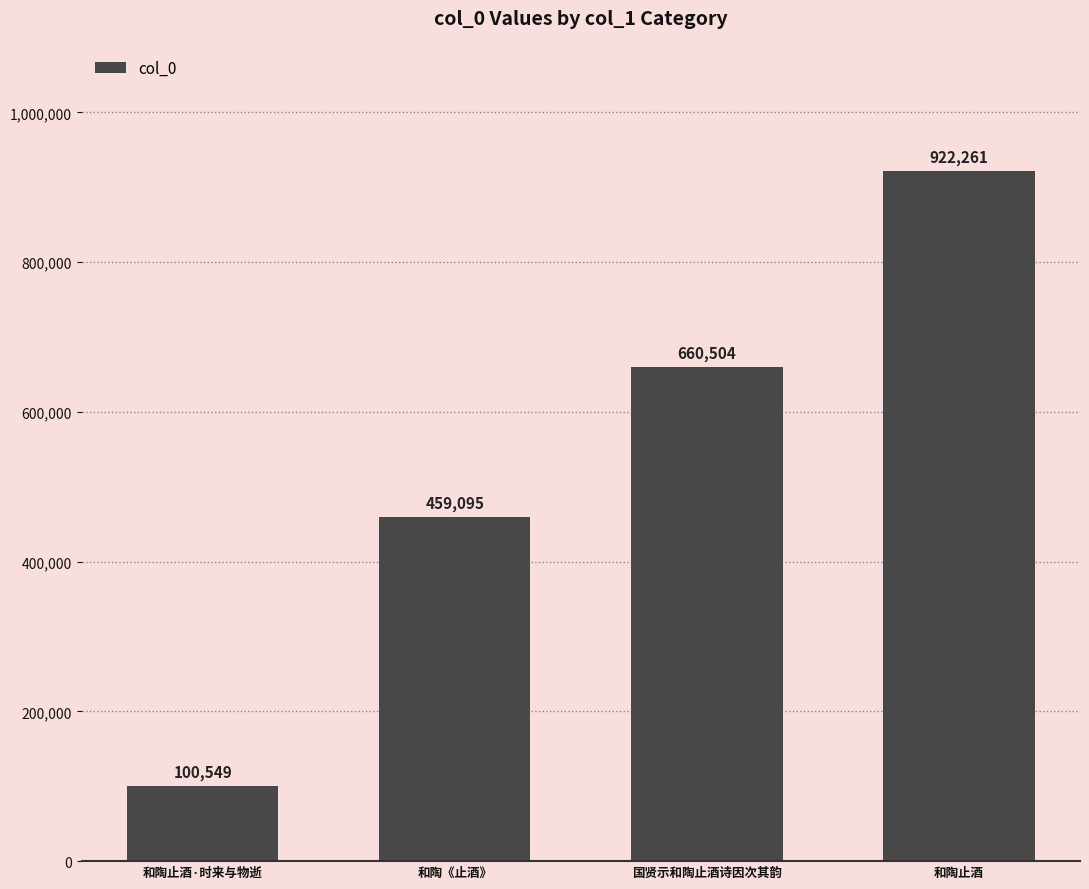

What is the average value?

535602